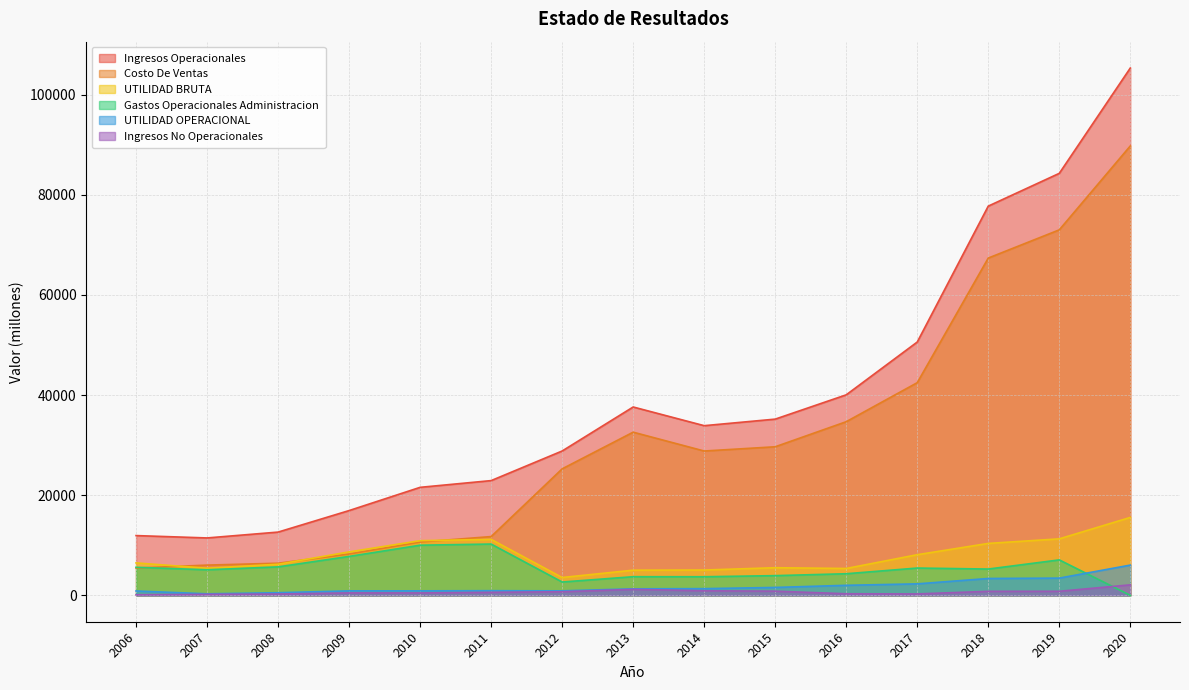

How many lines are shown in the chart?

6